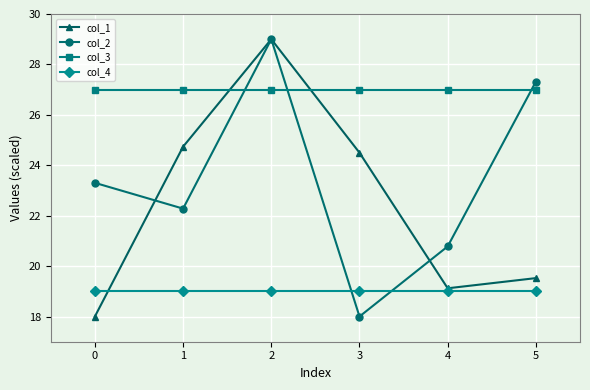

At how many categories does at least one series exceed 25?

6